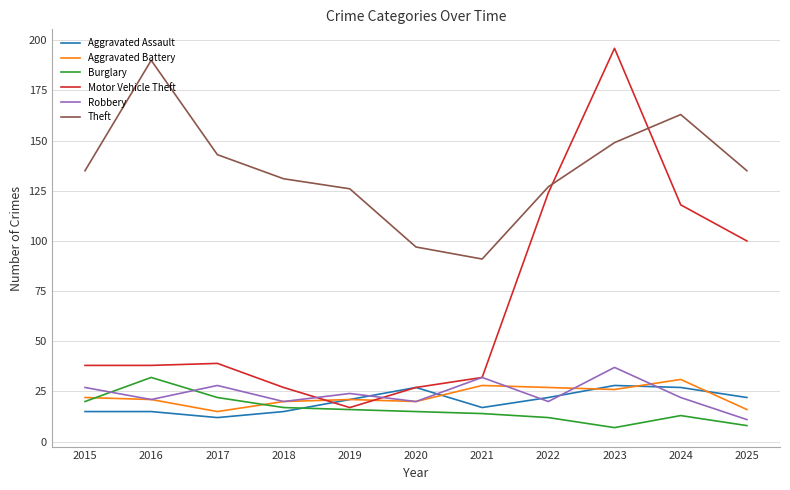

True or false: Theft has a value of 242 at 2025.

False